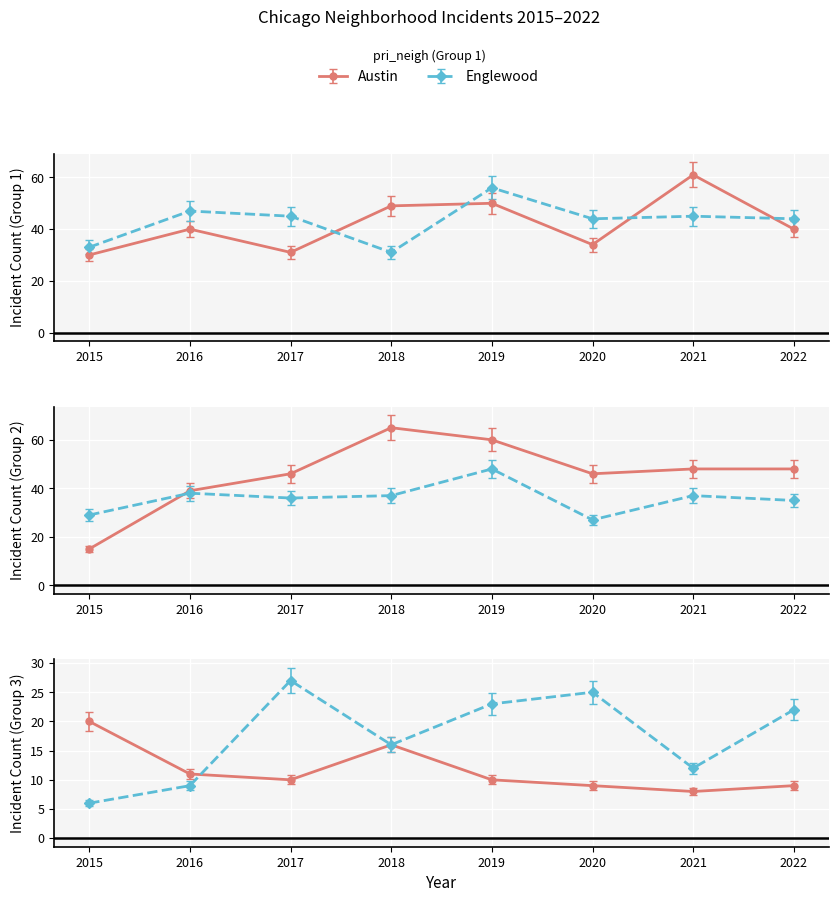

At how many categories does at least one series exceed 22?

8